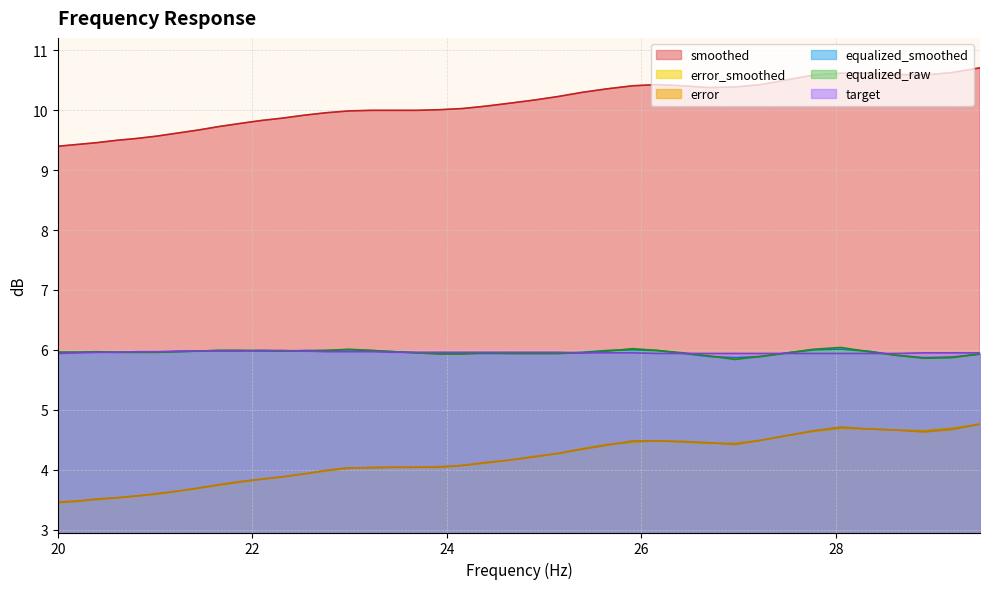

What is the maximum value for error_smoothed?

4.8